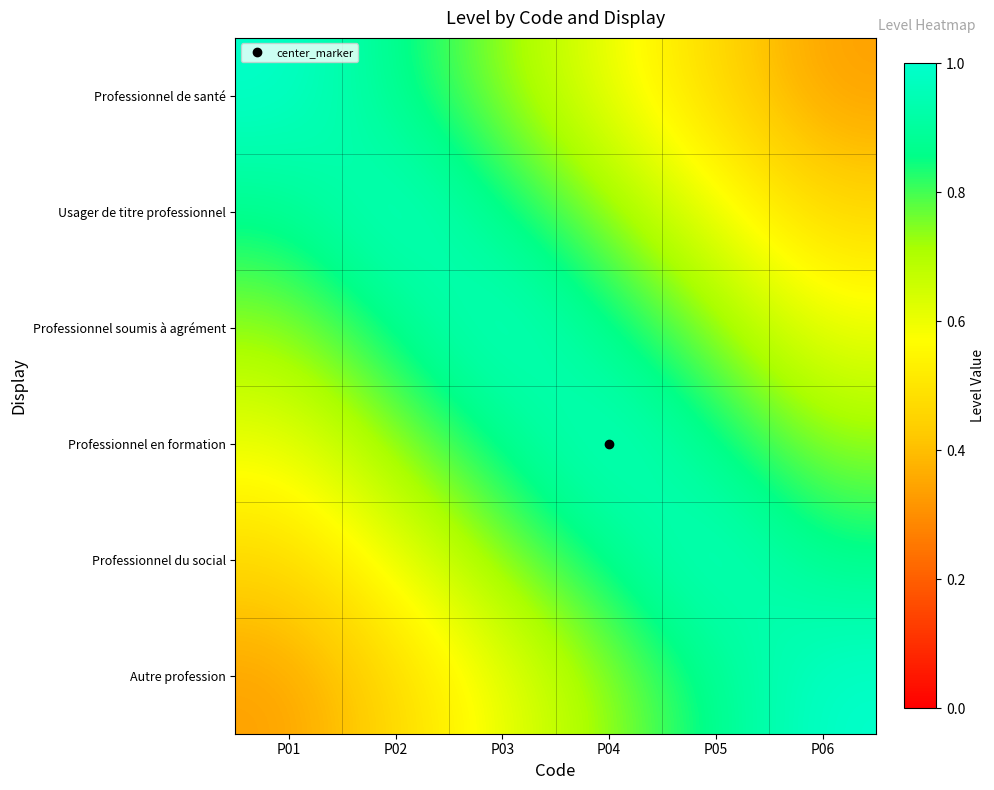

Which has a higher value, P04 or P02?

P02